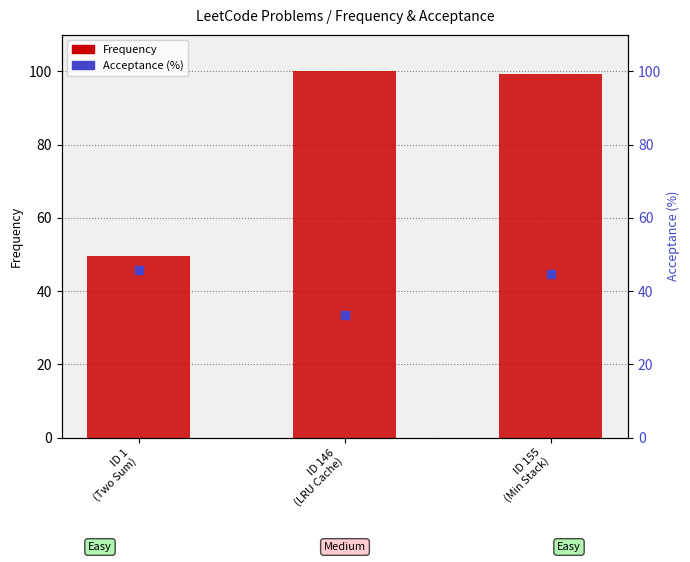

Which series has the largest total across all categories?

Frequency